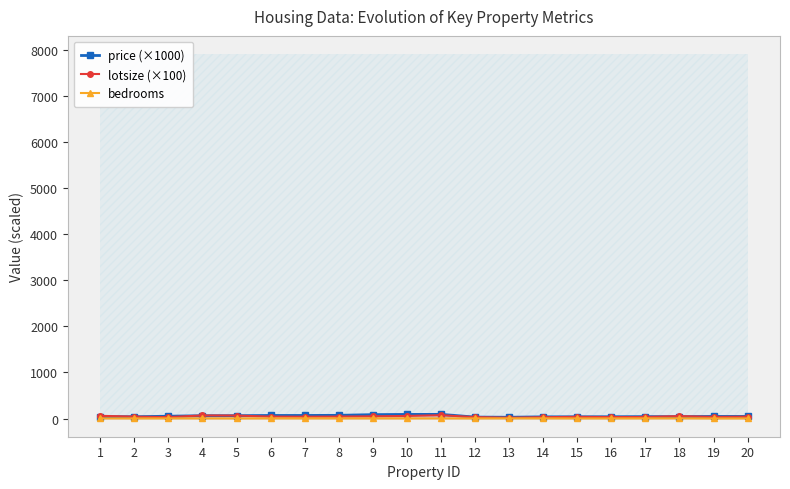

What is the spread (max minus min) of values at 10?

85.5